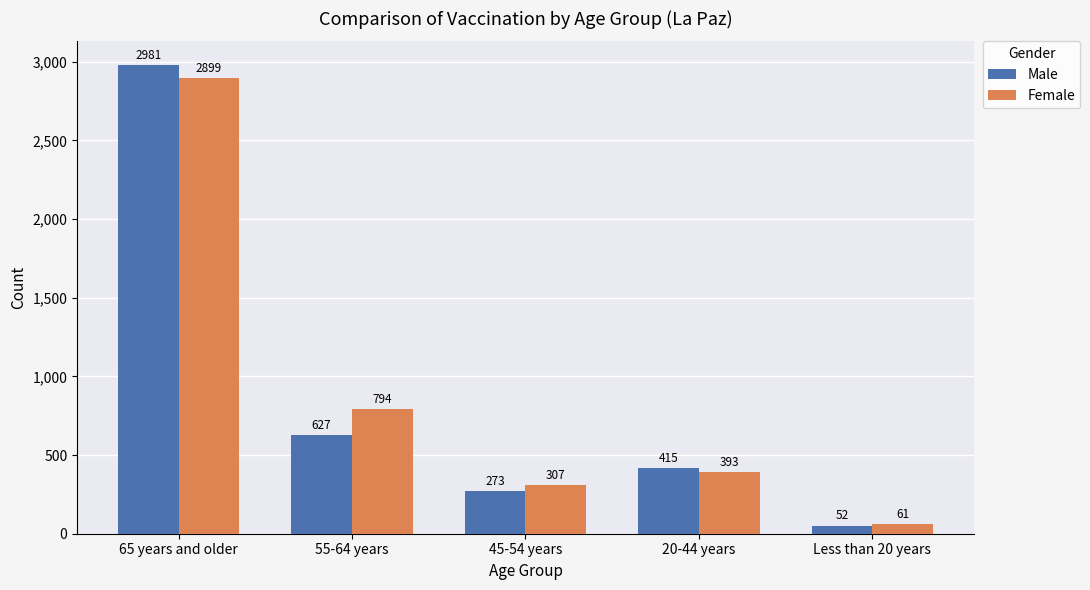

Is it true that Male equals 415 at 20-44 years?

True